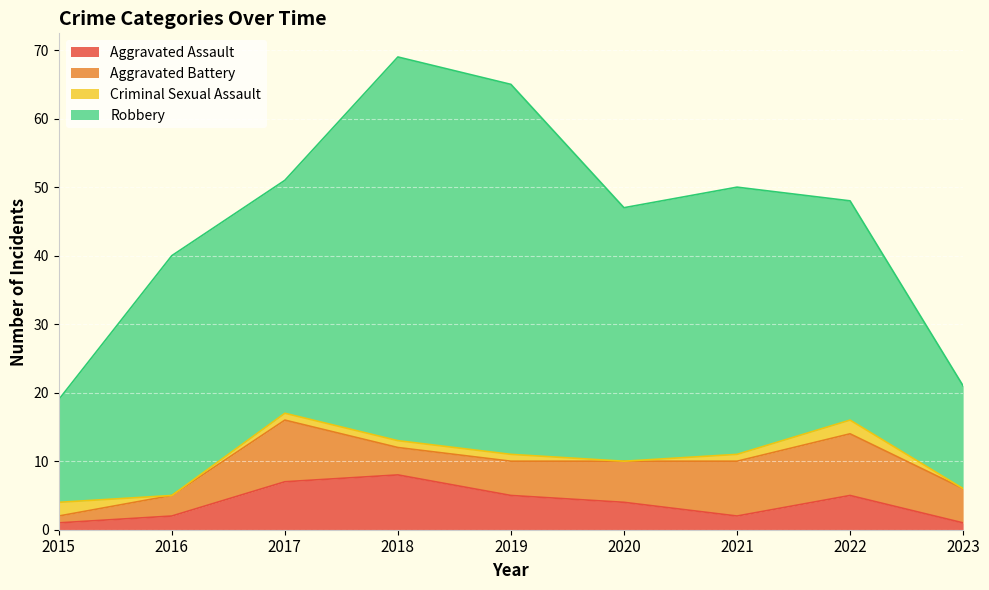

At how many categories does at least one series exceed 32?

6